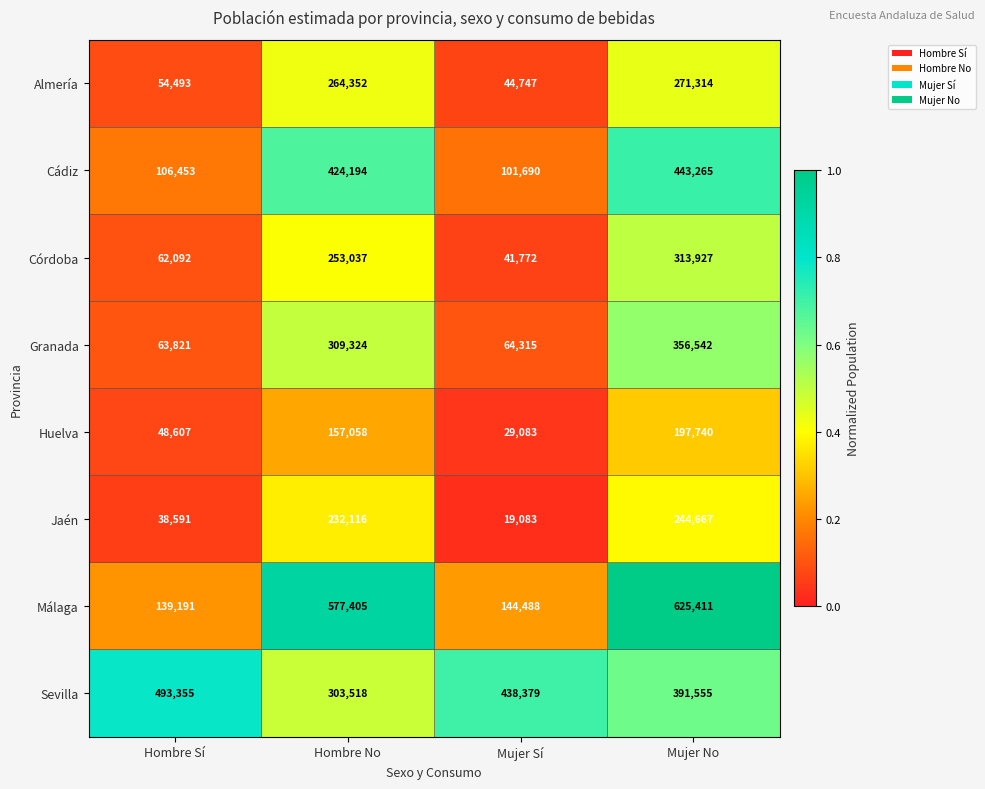

Count the Sevilla values in the range 391555 to 493355.

3